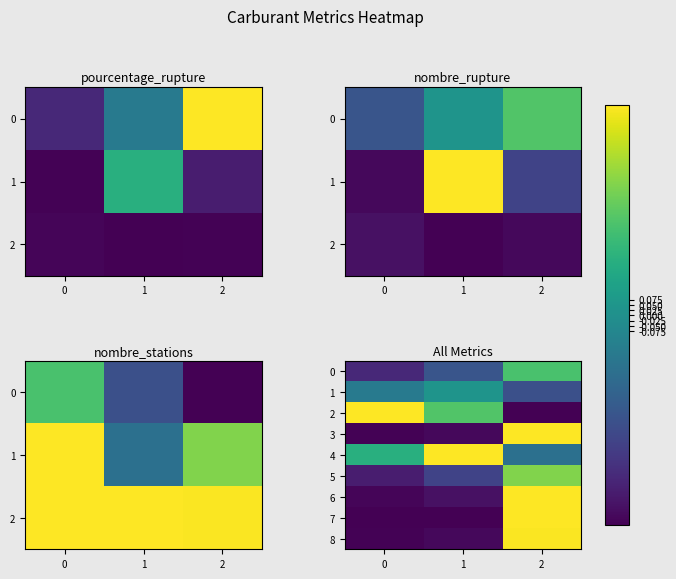

Is it true that 3 equals -1.0 at 0?

True